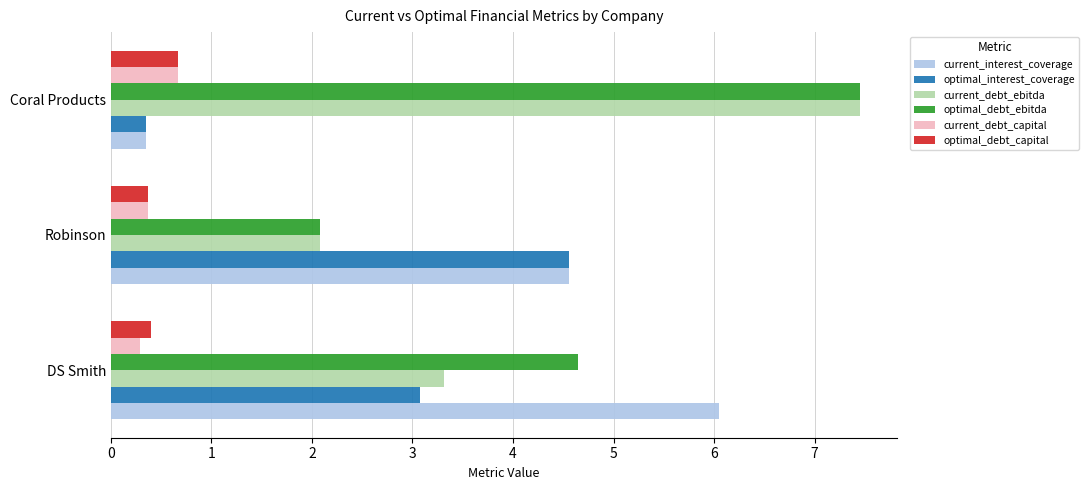

Is it true that current_interest_coverage equals 0.3 at Coral Products?

True